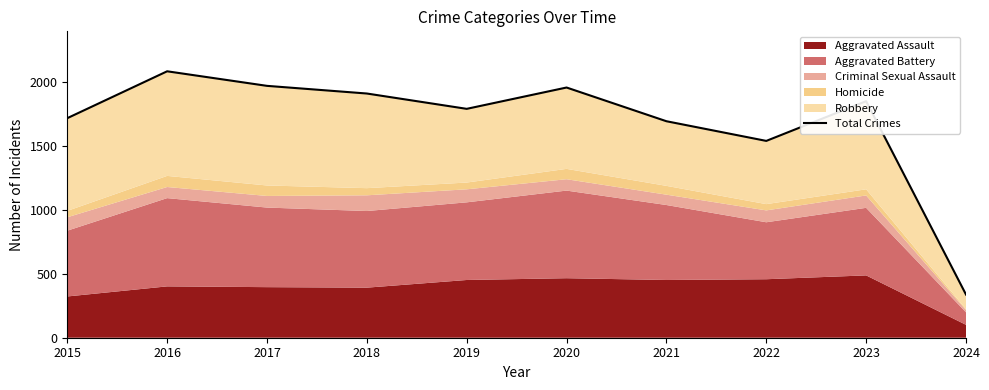

The chart shows a value of 651 at 2017. True or false?

False